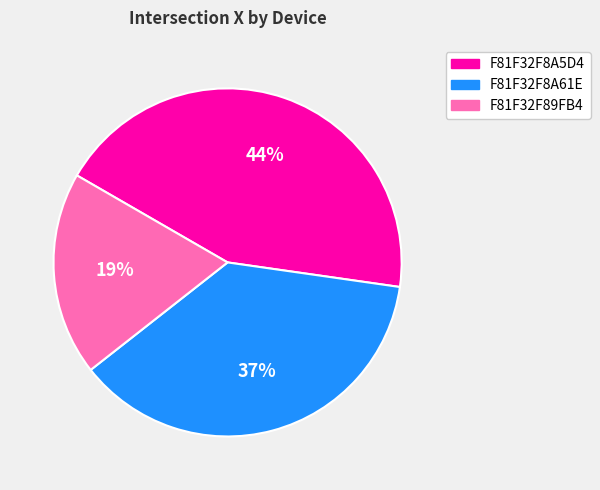

Is the sum of F81F32F89FB4 and F81F32F8A61E greater than half?

Yes